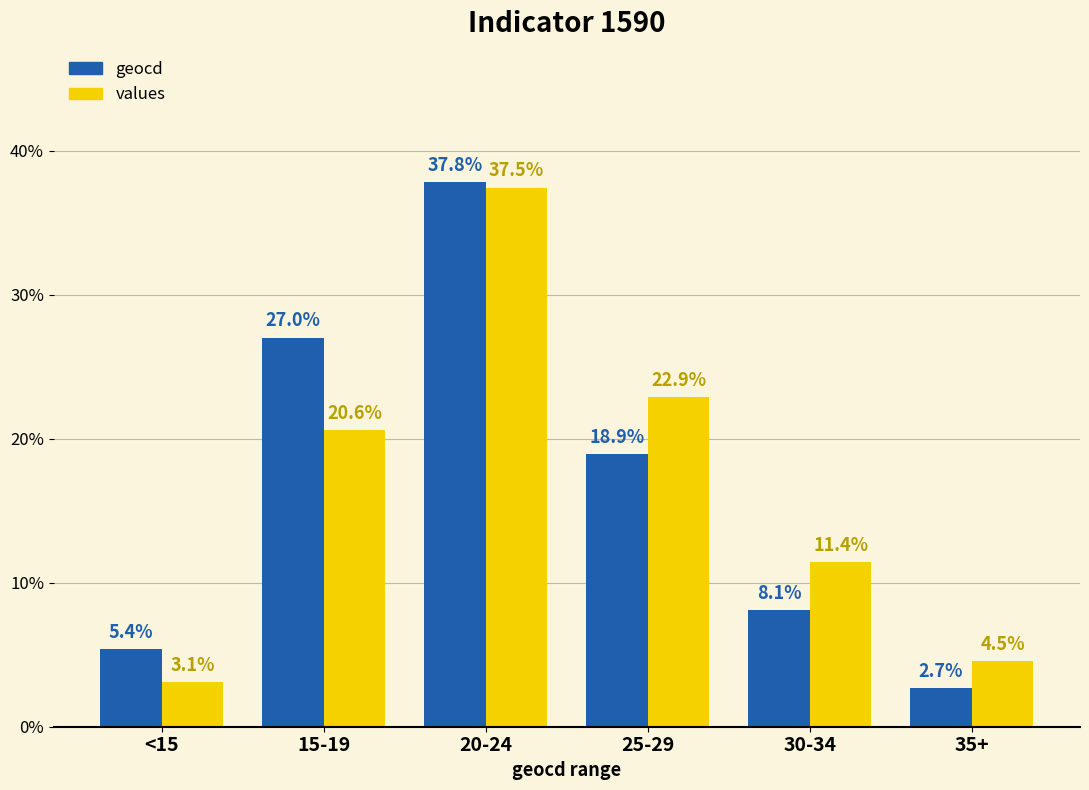

Is it true that geocd equals 9.0 at 15-19?

False